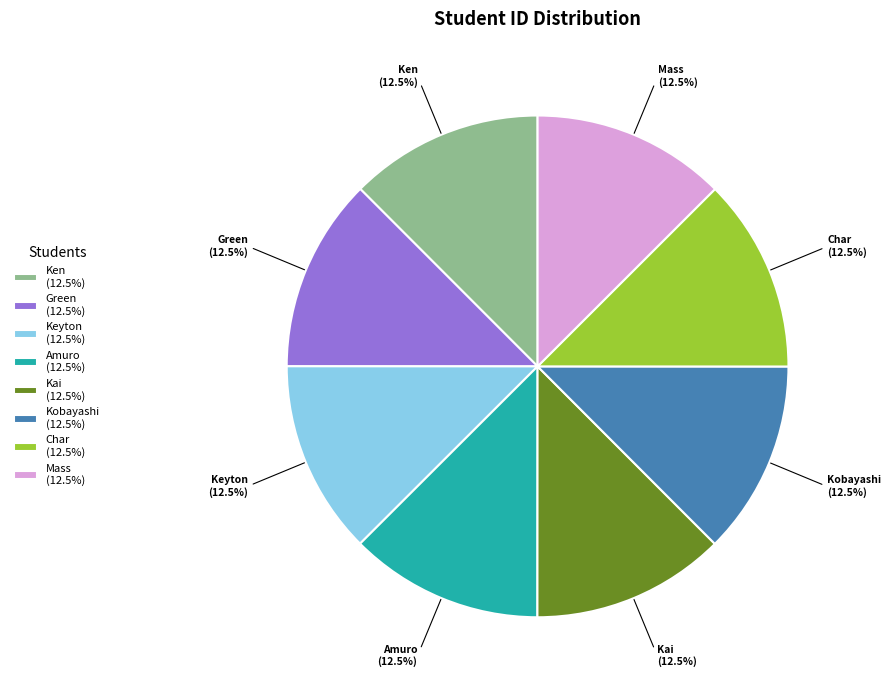

How many segments does this pie chart have?

8